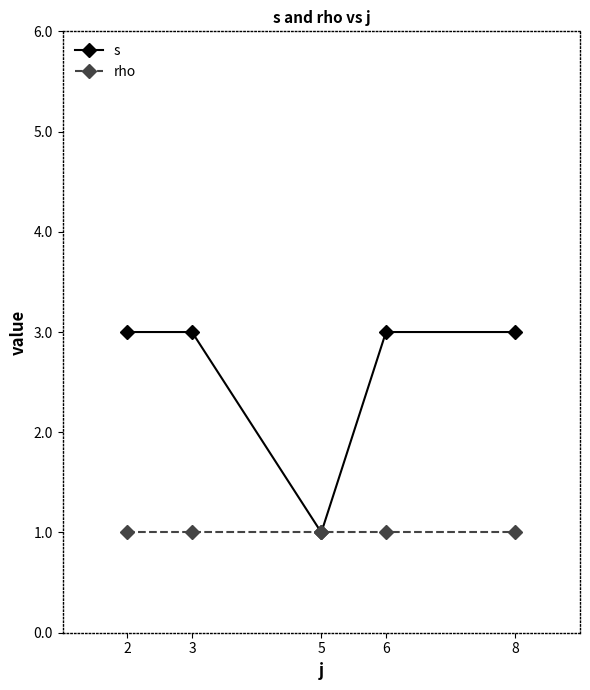

How many data points does each series have?

5